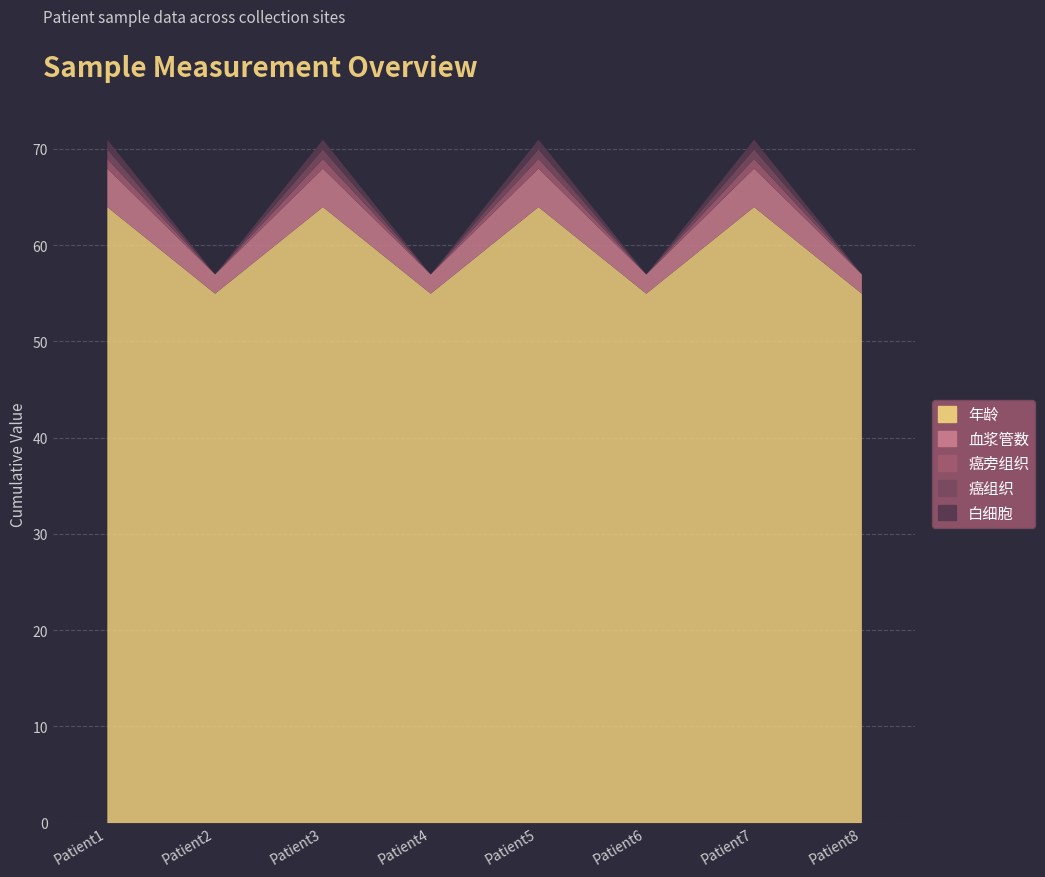

True or false: 年龄 and 白细胞 cross at least once.

False